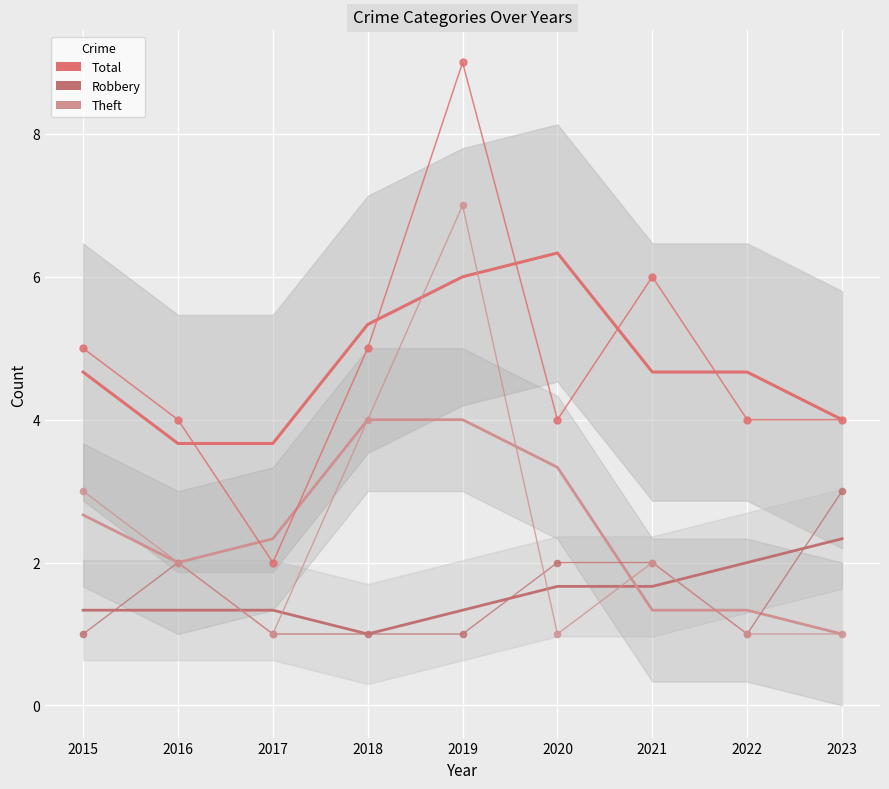

The Robbery series shows 2.0 at 2016. True or false?

True